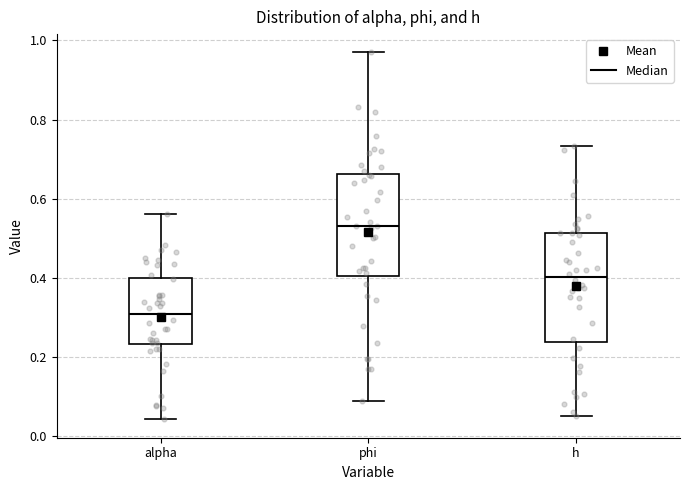

Where does the upper whisker of the box for phi end on the y-axis? The values are not printed on the chart, so give them approximately, as read against the axis.

0.96